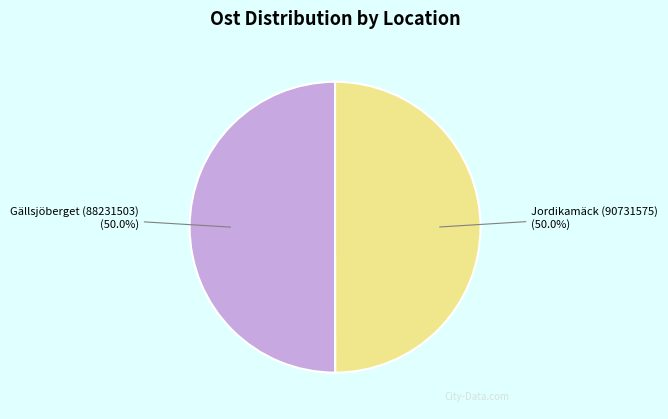

What is the ratio of the value at Jordikamäck (90731575) to the value at Gällsjöberget (88231503)?

1.0